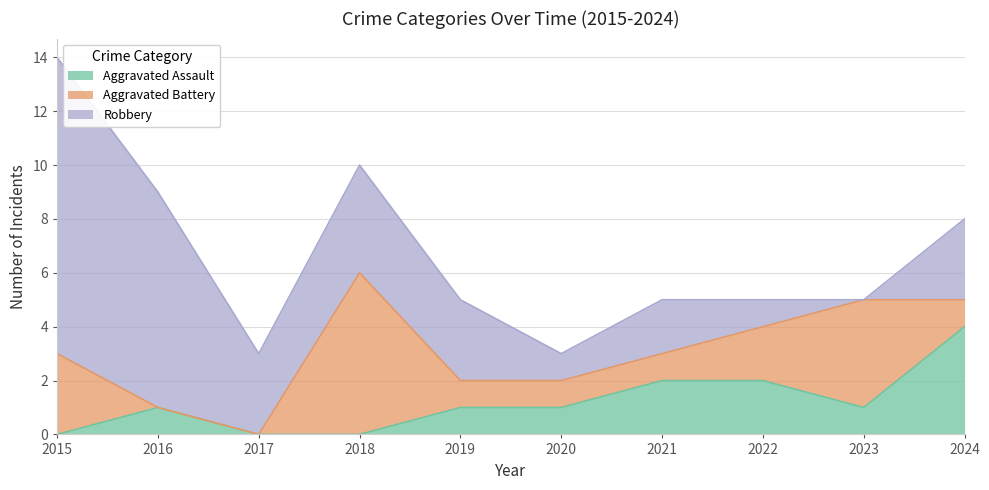

Count the number of data series in this chart.

3